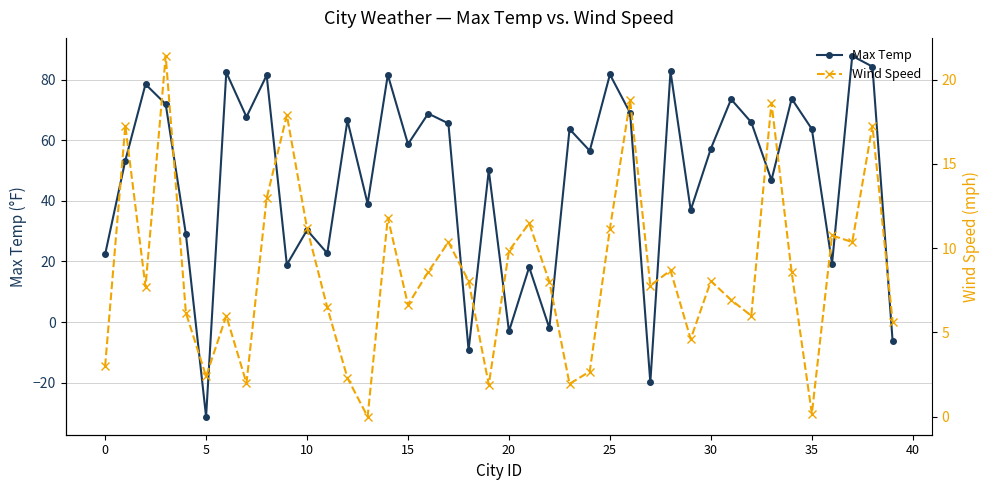

Is the value of Wind Speed at 19 greater than the value of Max Temp at 23?

No